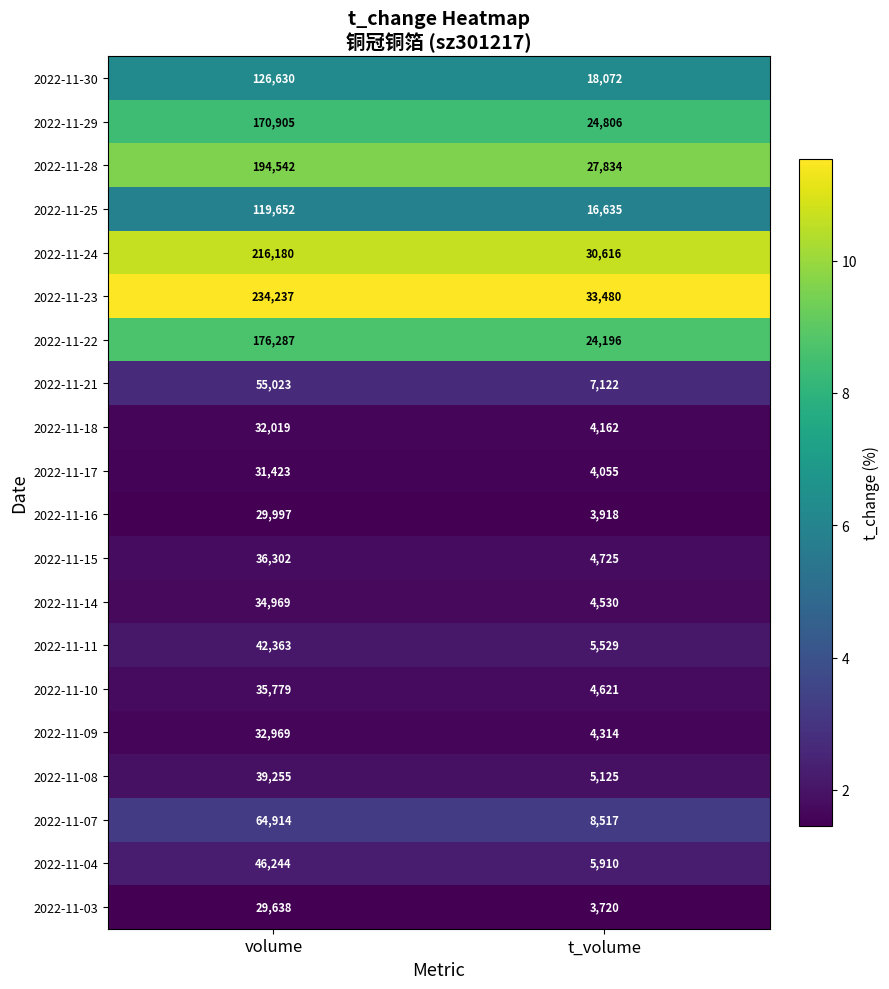

The 2022-11-24 series shows 216180 at volume. True or false?

True